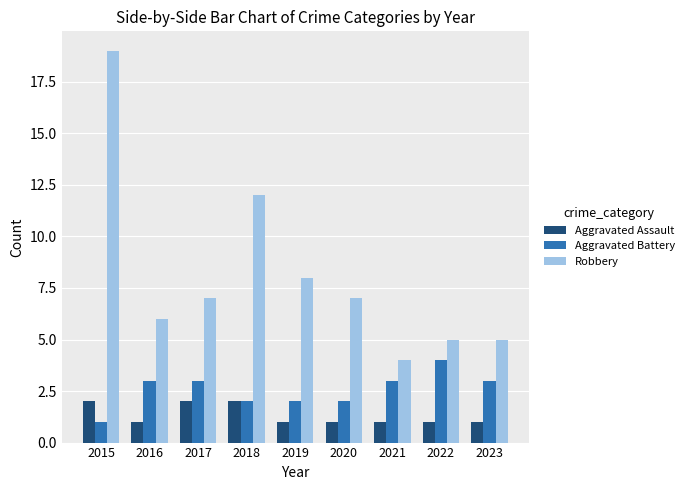

At how many categories does at least one series exceed 17?

1